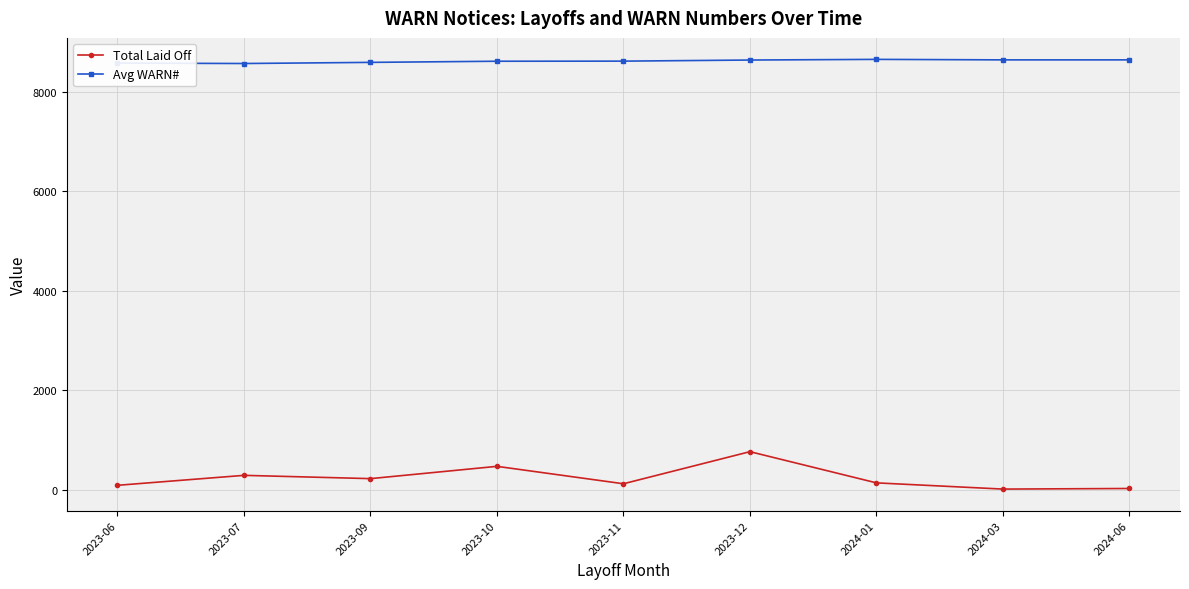

What is the sum of the Avg WARN# values at 2023-07 and 2023-11?

17175.5